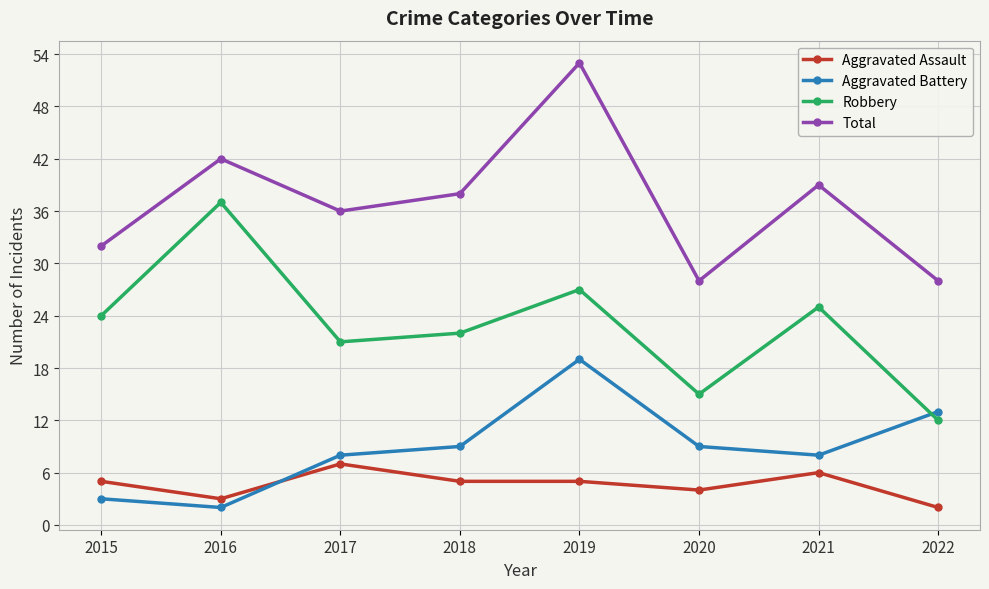

What value does the Aggravated Assault series have at 2018?

5